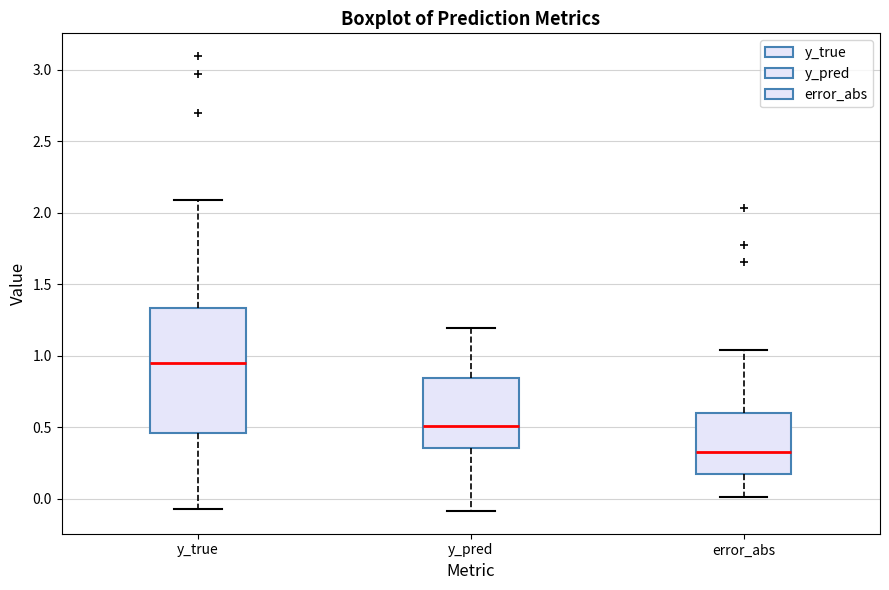

Comparing the boxes themselves (not the whiskers), which one is the tallest?

y_true